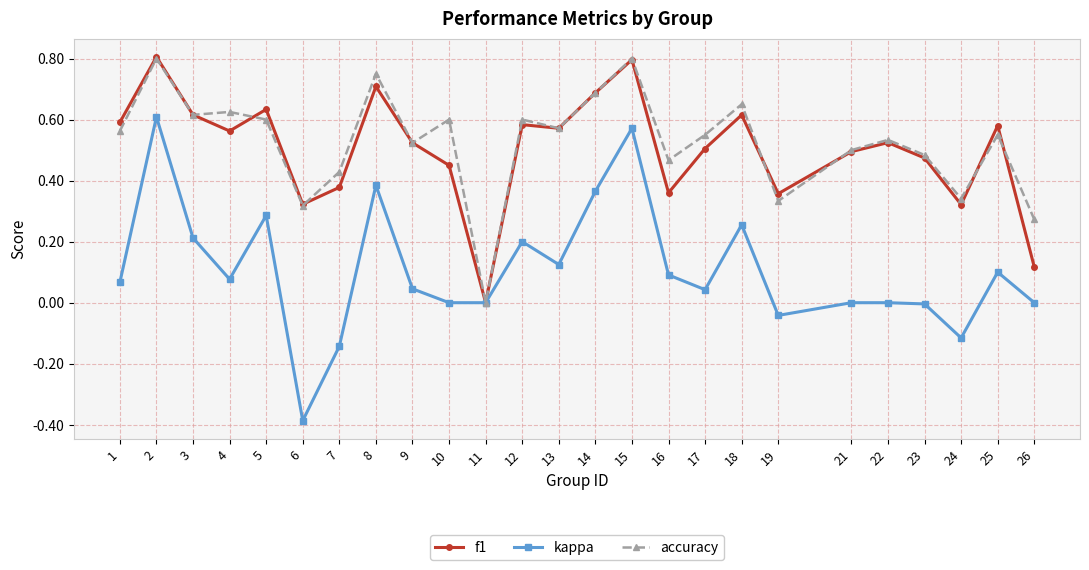

Is it true that kappa equals -0.4 at 22?

False